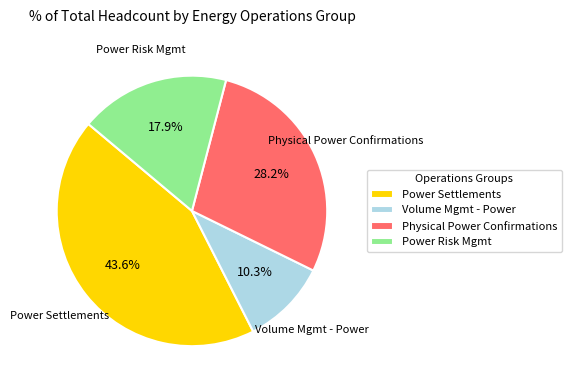

Which category has the smallest portion of the pie?

Volume Mgmt - Power